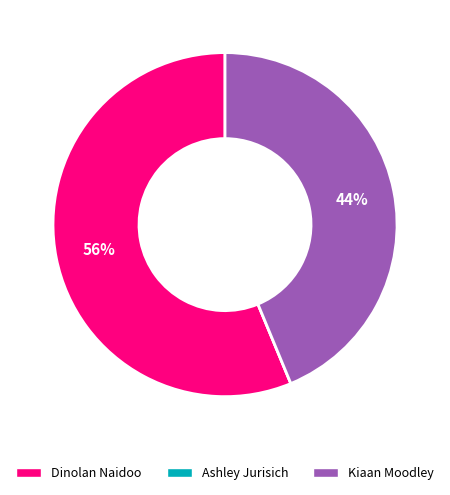

True or false: Kiaan Moodley accounts for 44% of the total.

True